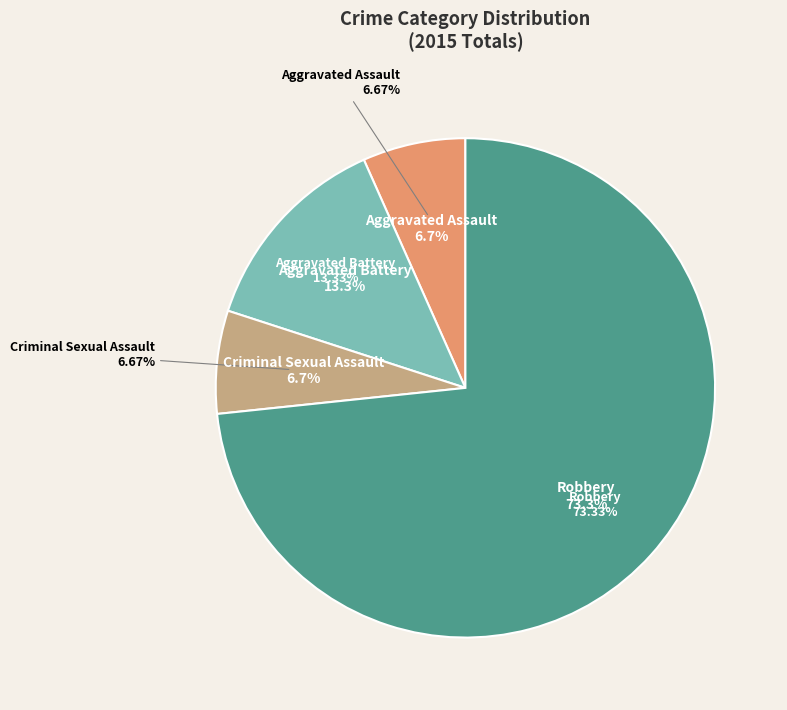

To the nearest percent, what portion does Robbery represent?

73%